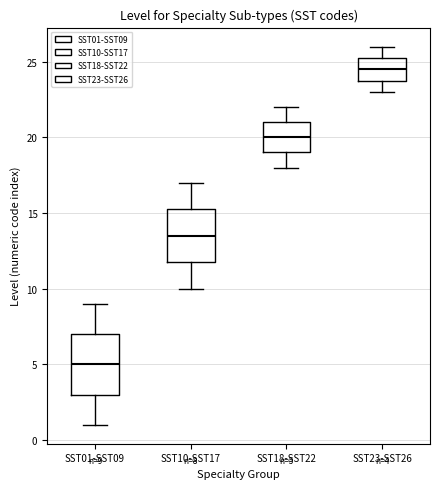

Which box is the tallest, from its lower edge to its upper edge?

SST01-SST09